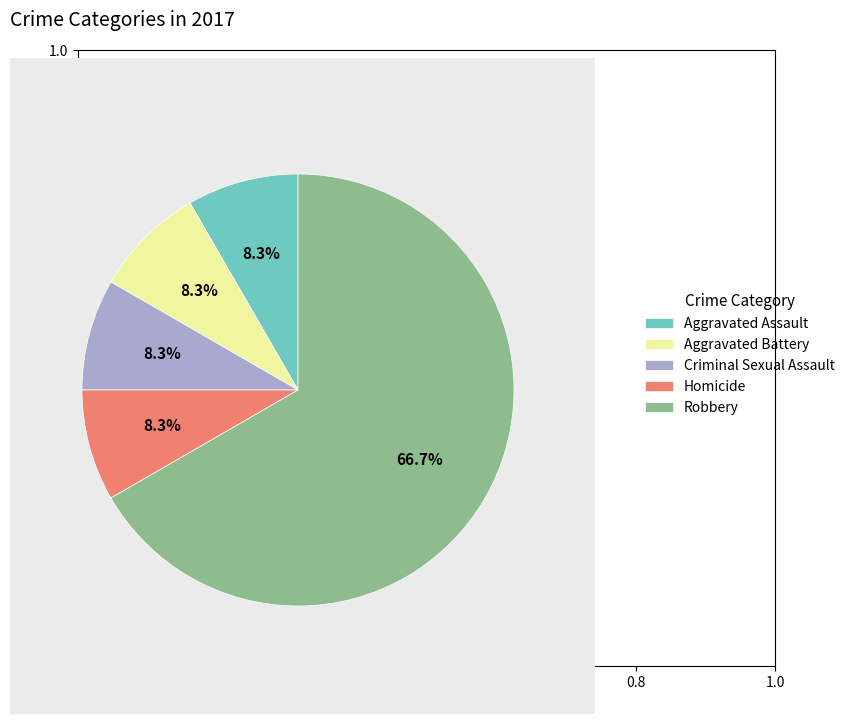

To the nearest percent, what is the difference between the Criminal Sexual Assault and Robbery slice percentages?

58%